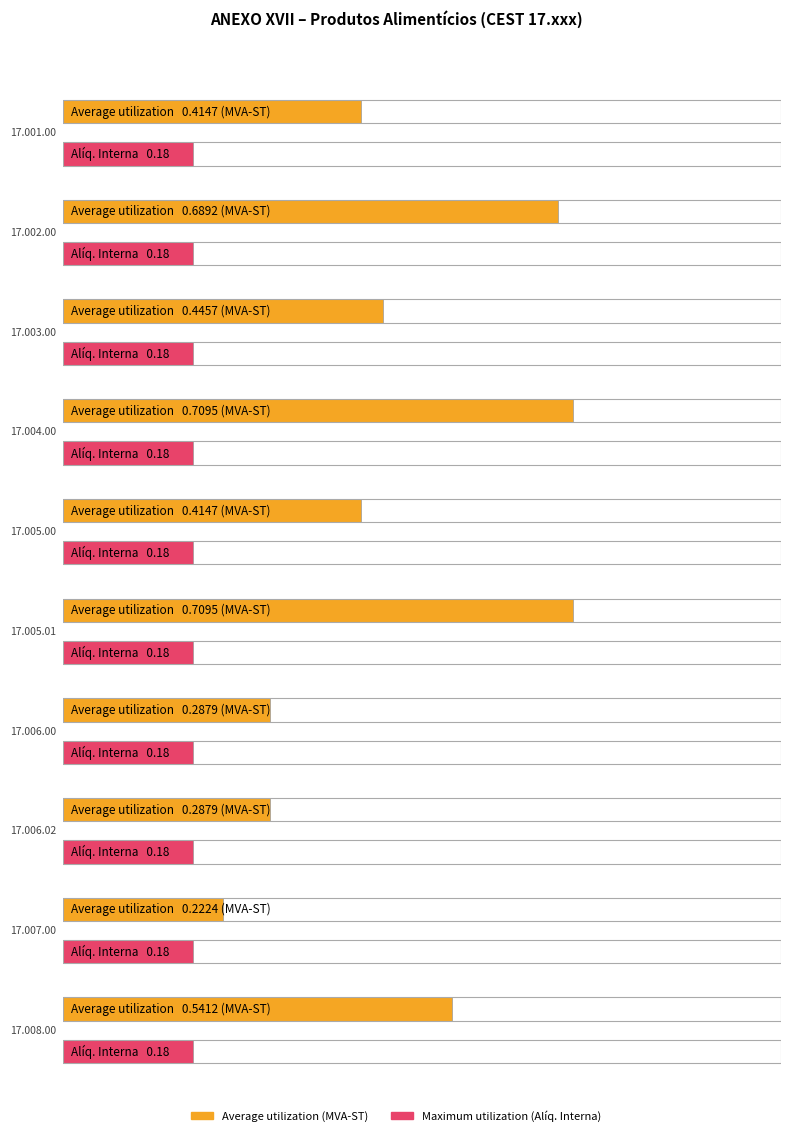

Where is Average utilization nearest to the value 0?

17.007.00